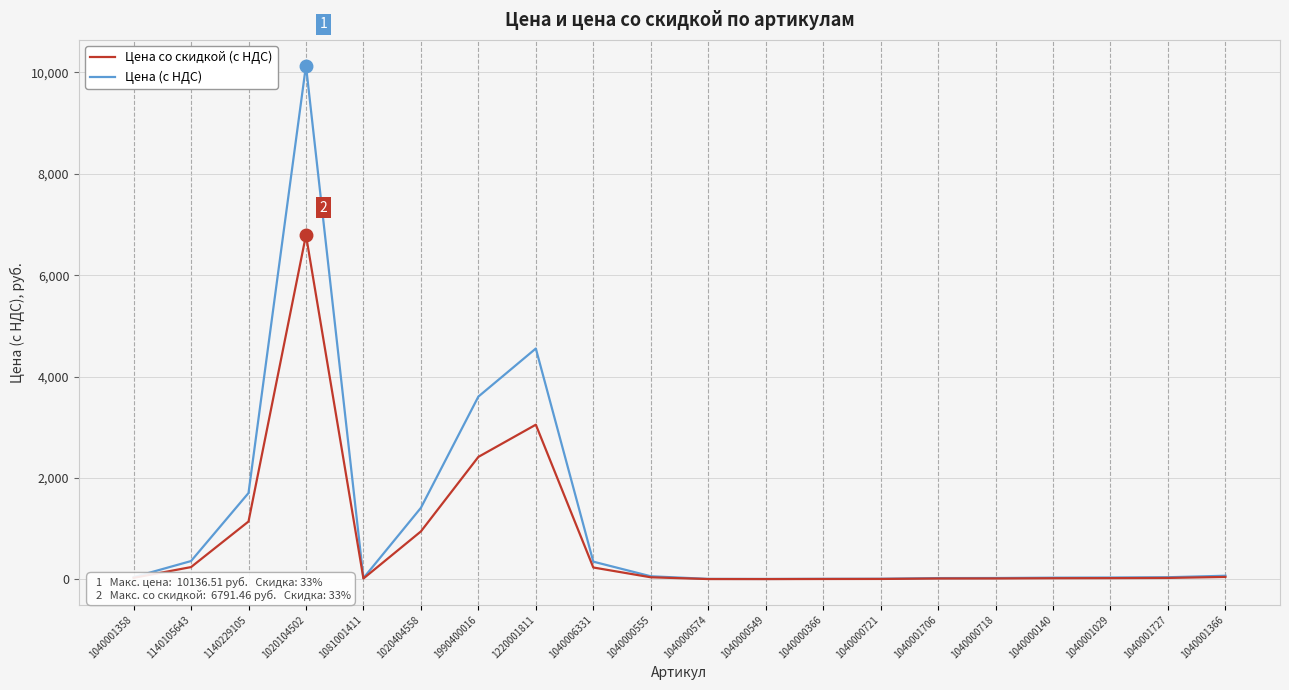

Rank the series at 1140229105 from lowest to highest value.

Цена со скидкой (с НДС), Цена (с НДС)